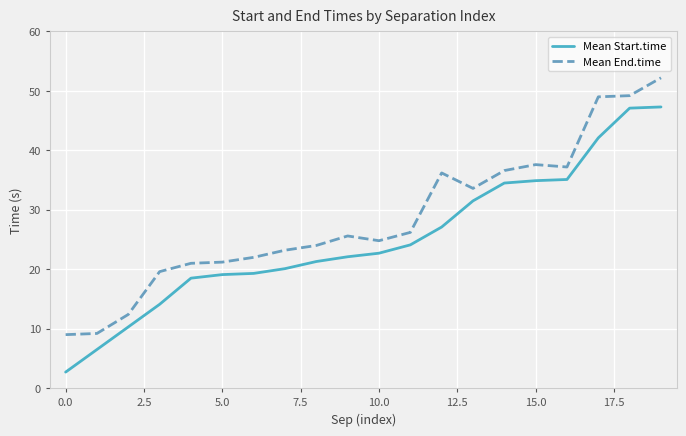

True or false: Mean End.time and Mean Start.time cross at least once.

False